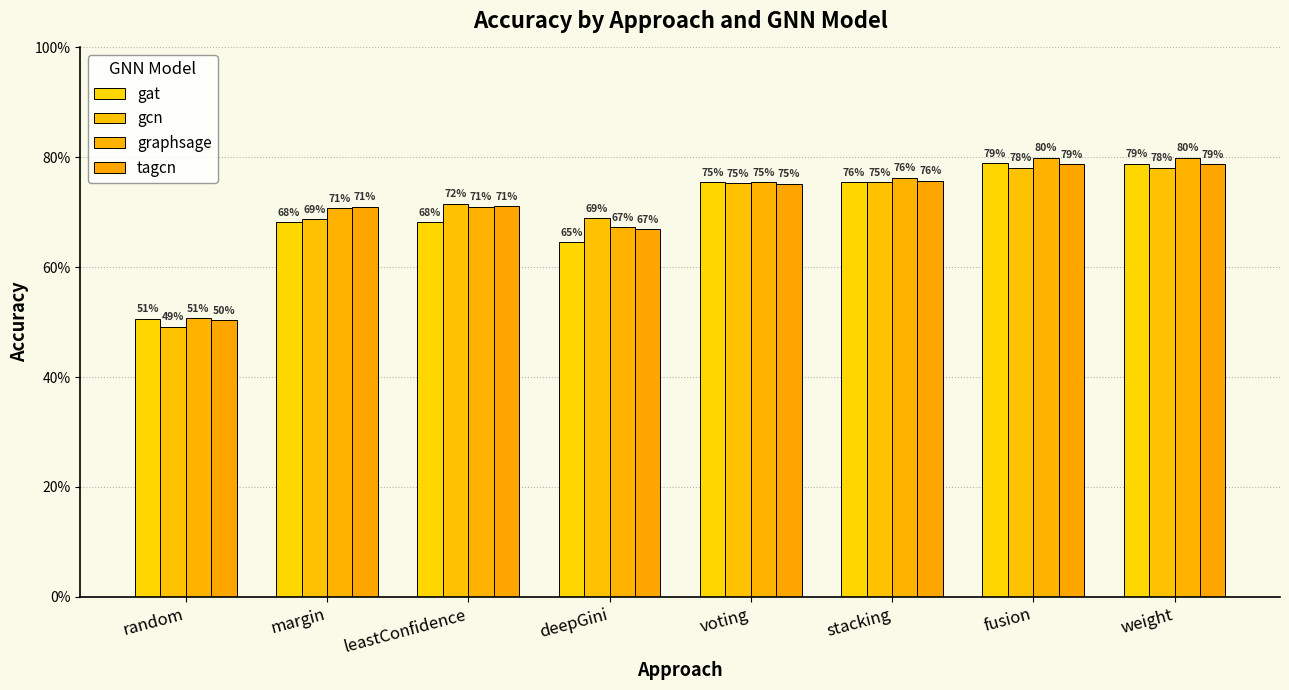

At which label does gcn reach its peak?

fusion